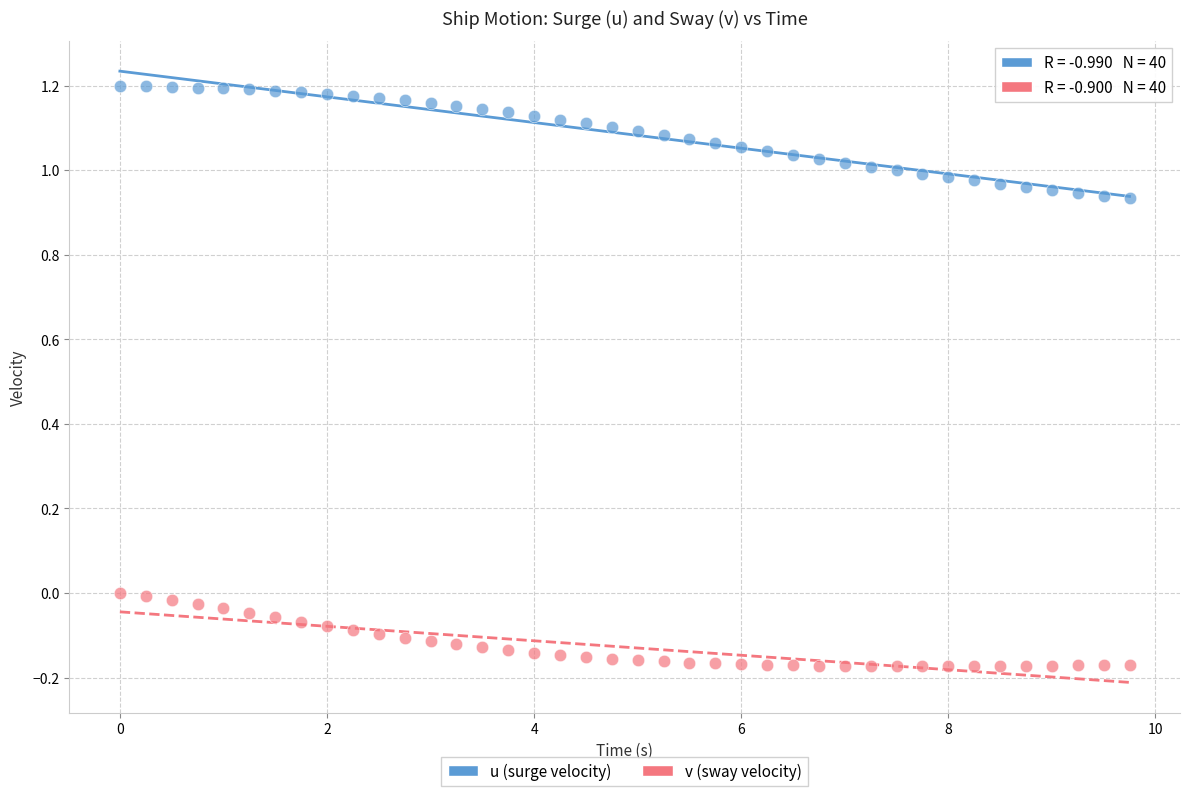

Across all data points, what is the range of Y values (max minus min)?

1.4